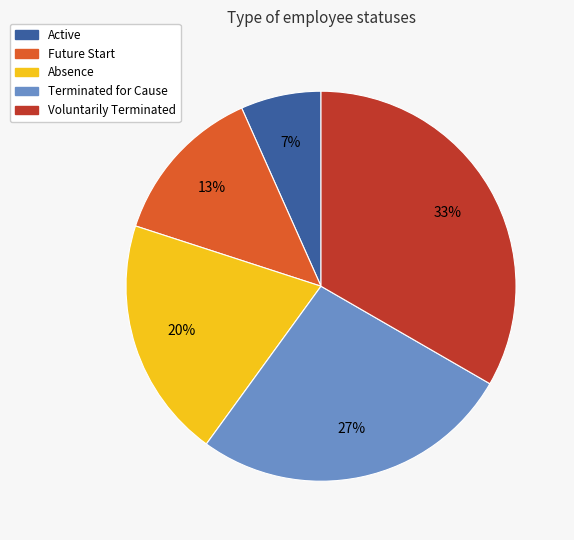

To the nearest percent, what percentage of the pie is Active?

7%